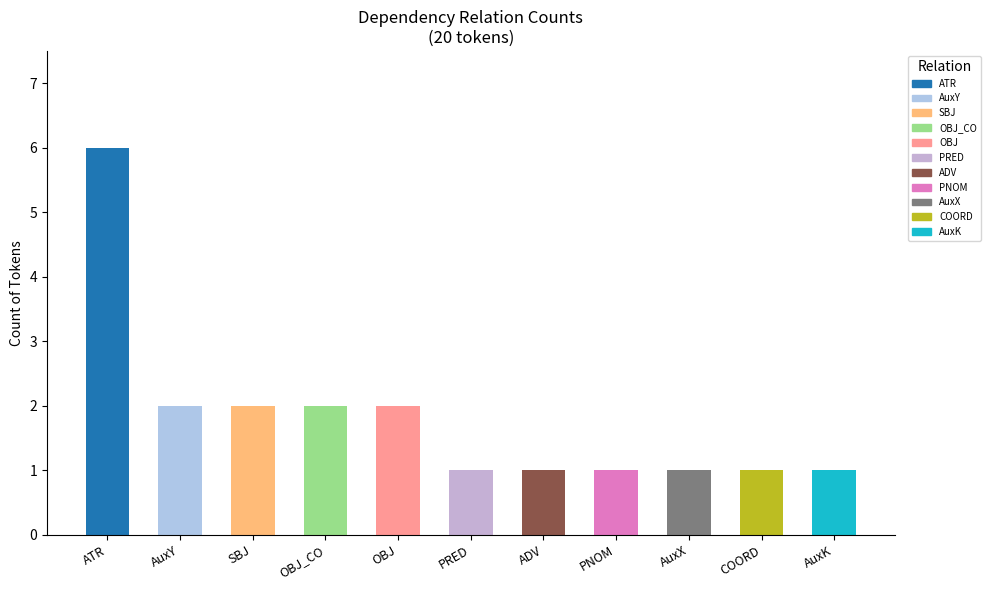

How many series are shown in this chart?

1